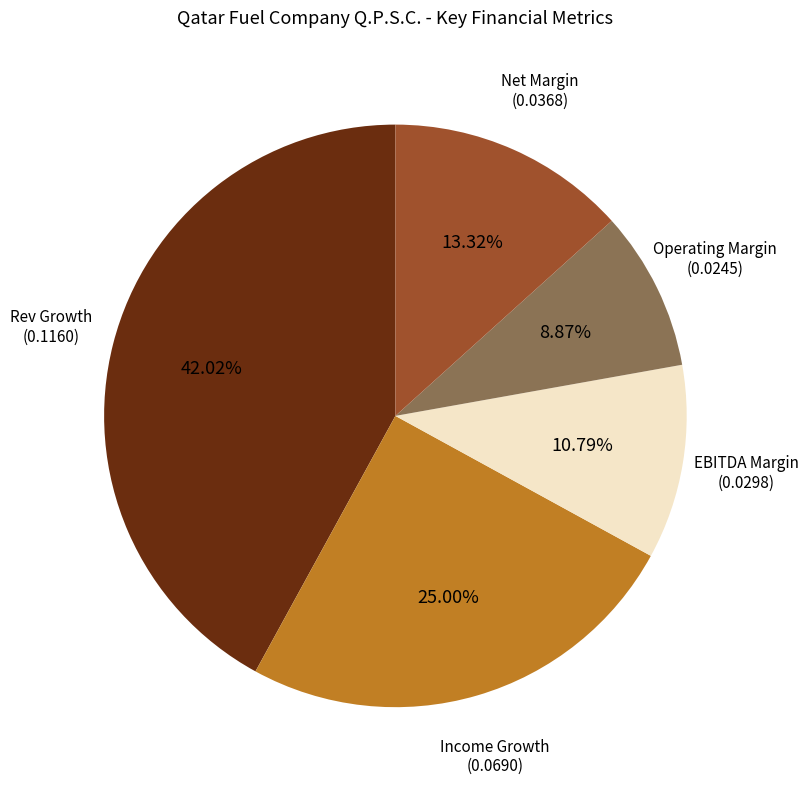

Is there a majority slice in this chart?

No